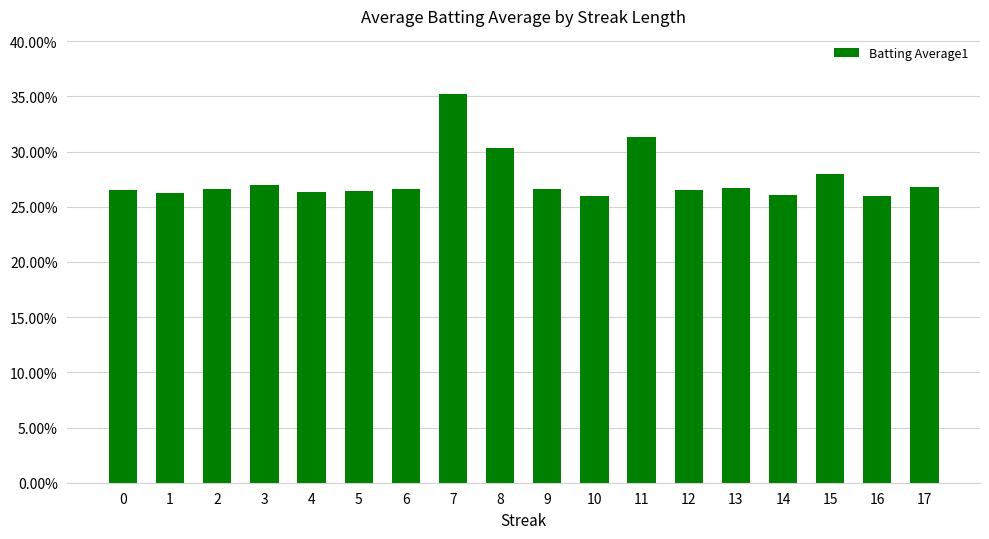

The value at 2 is 0.1. True or false?

False